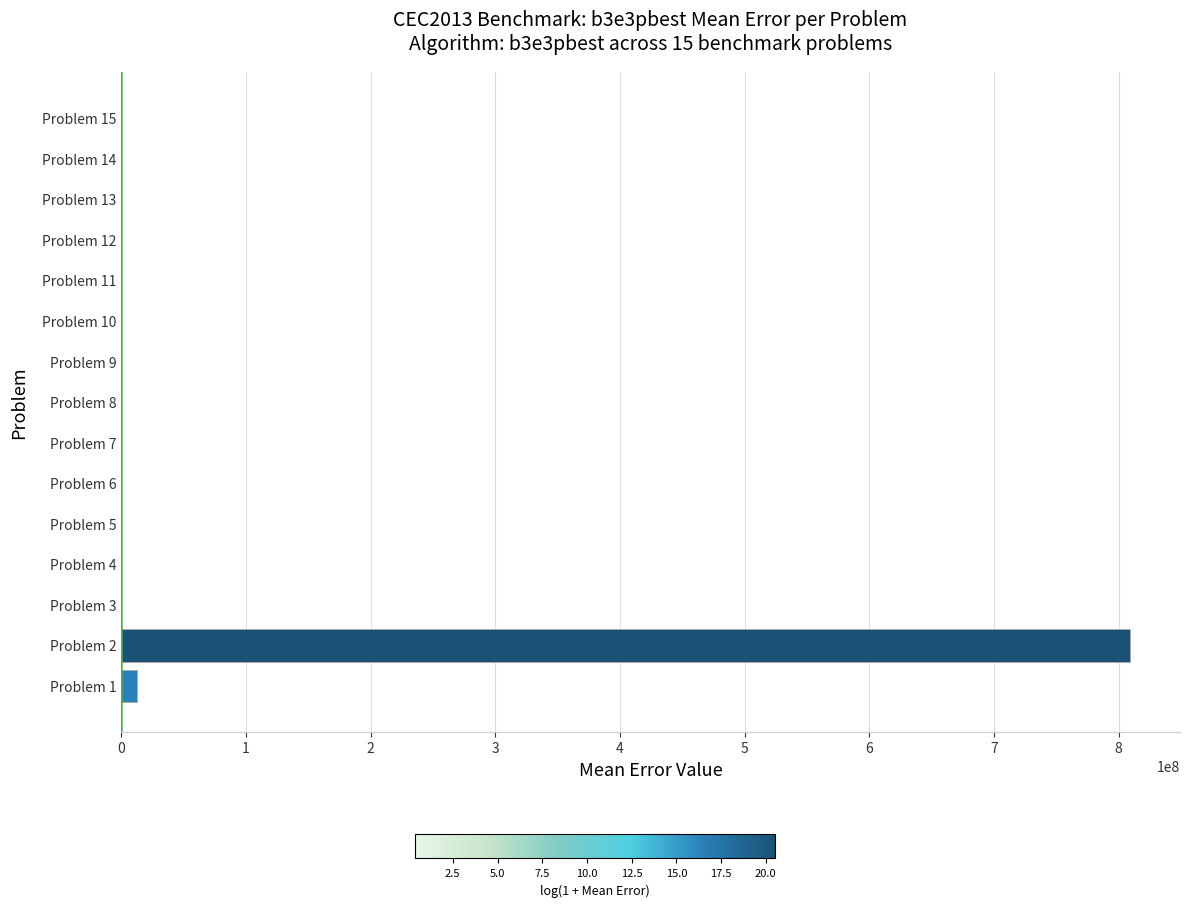

What is the greatest value displayed?

808780793.2